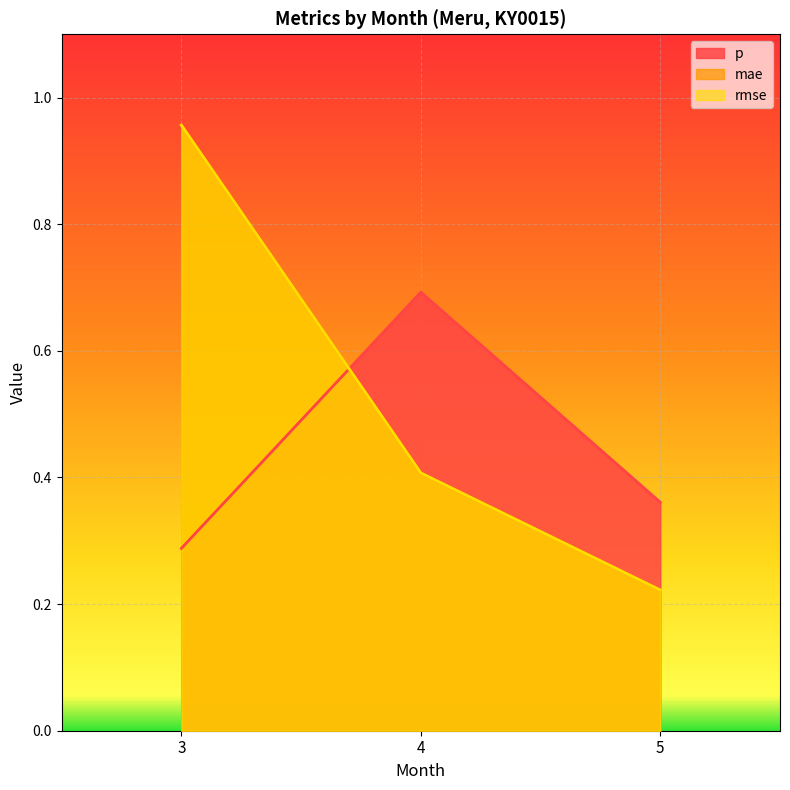

Is the value of mae at 3 greater than the value of p at 5?

Yes